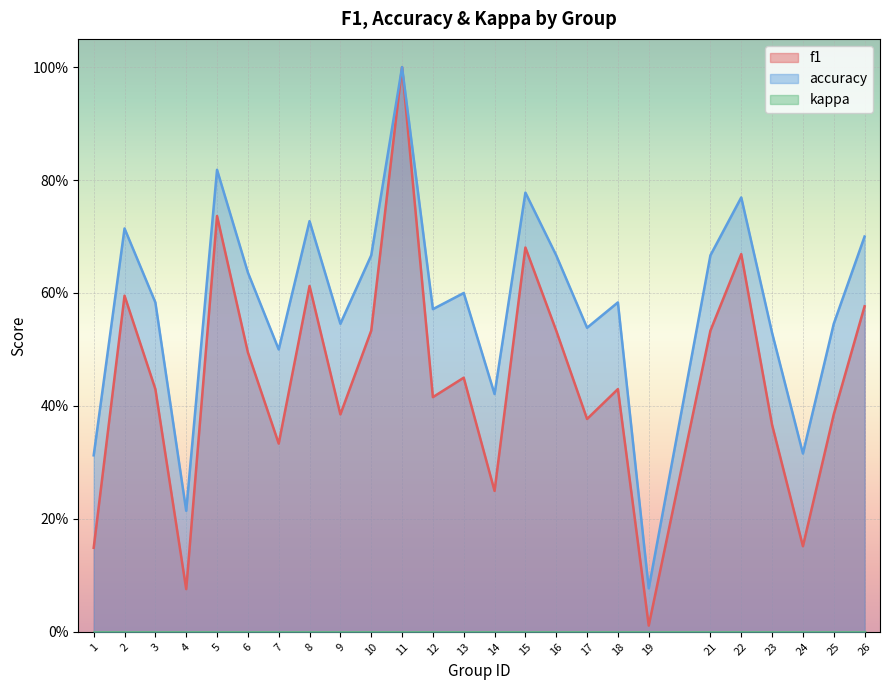

True or false: f1 and accuracy intersect in this chart.

False